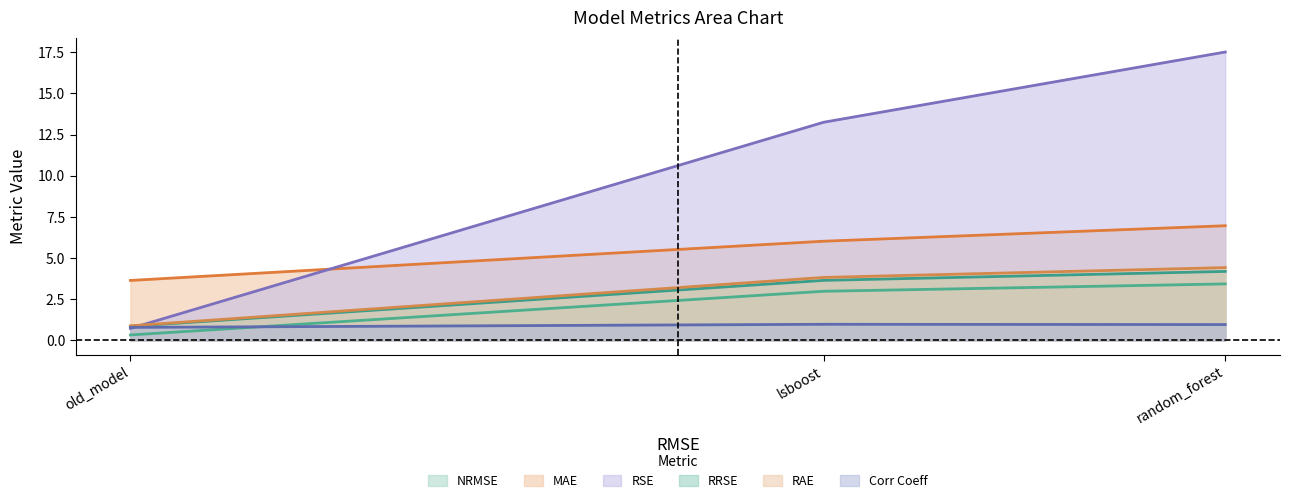

What is the total value across all series at old_model?

7.2